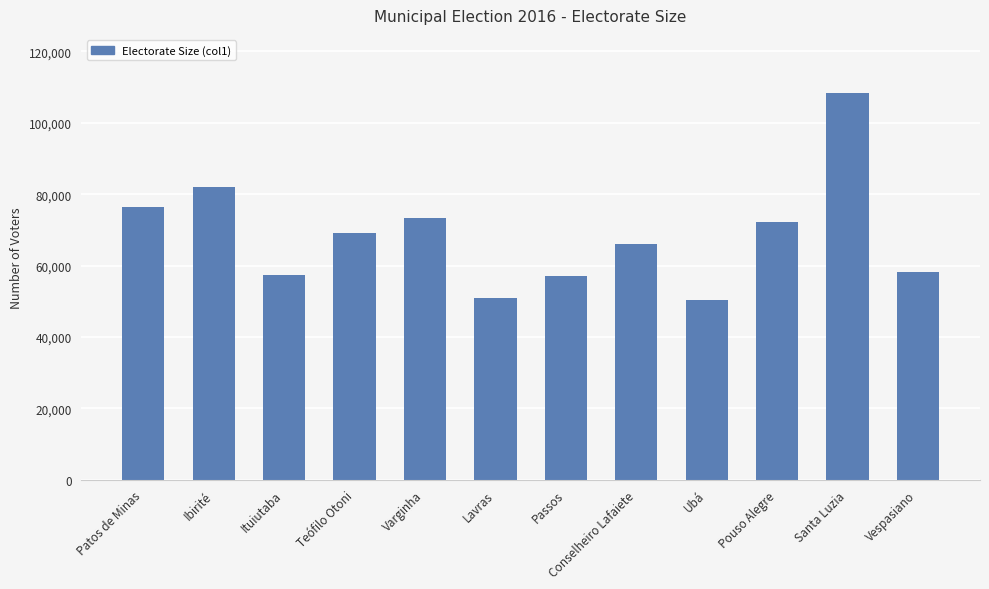

The value at Varginha is 39104. True or false?

False